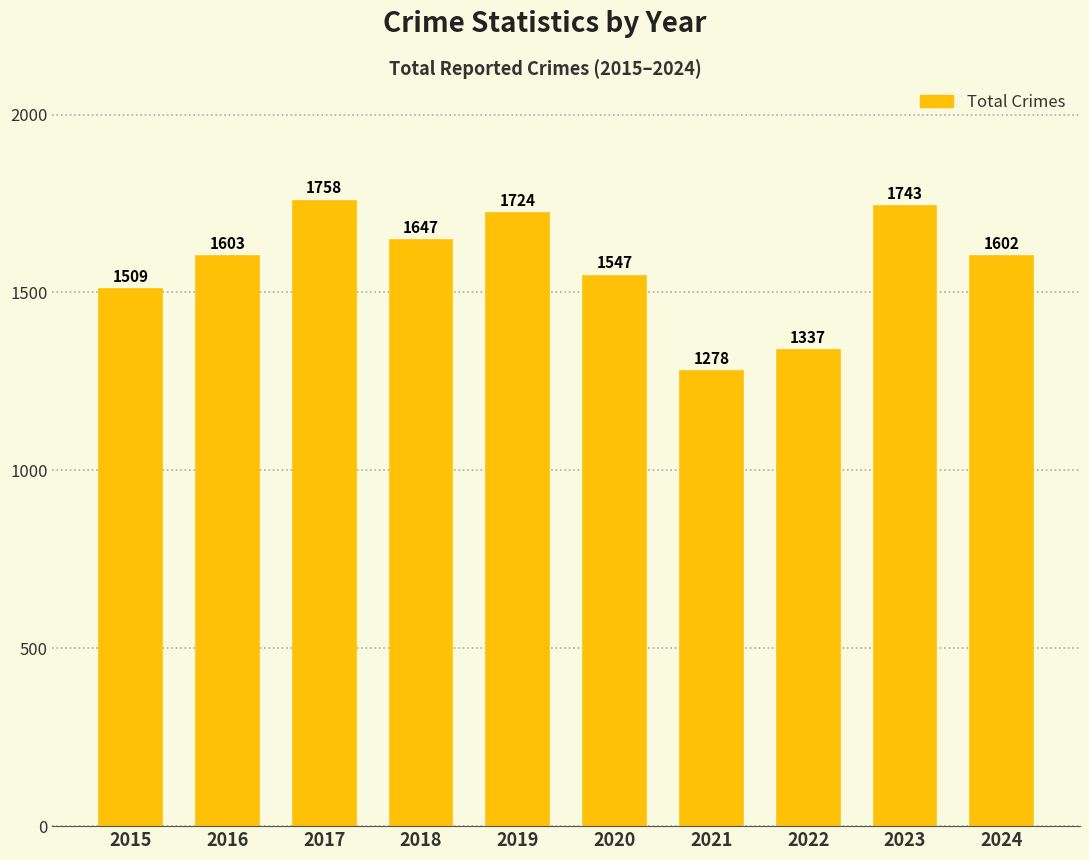

What is the value of the 3rd bar from the left?

1758